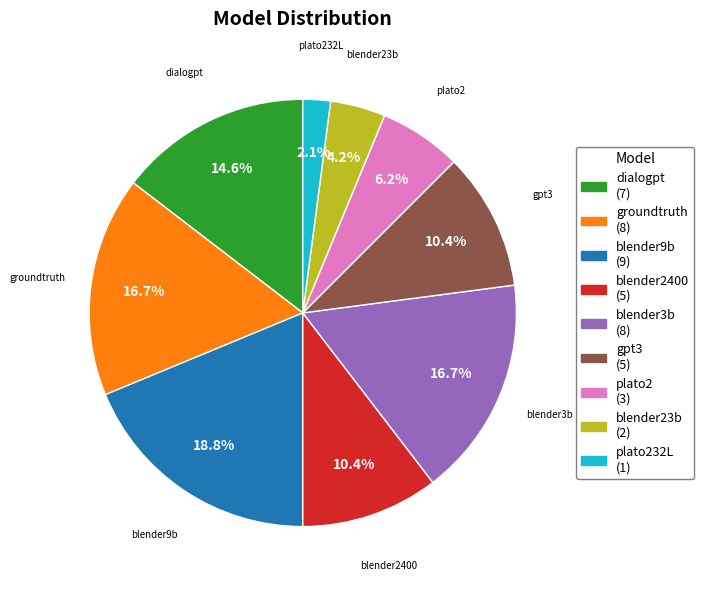

Does any single category account for the majority?

No